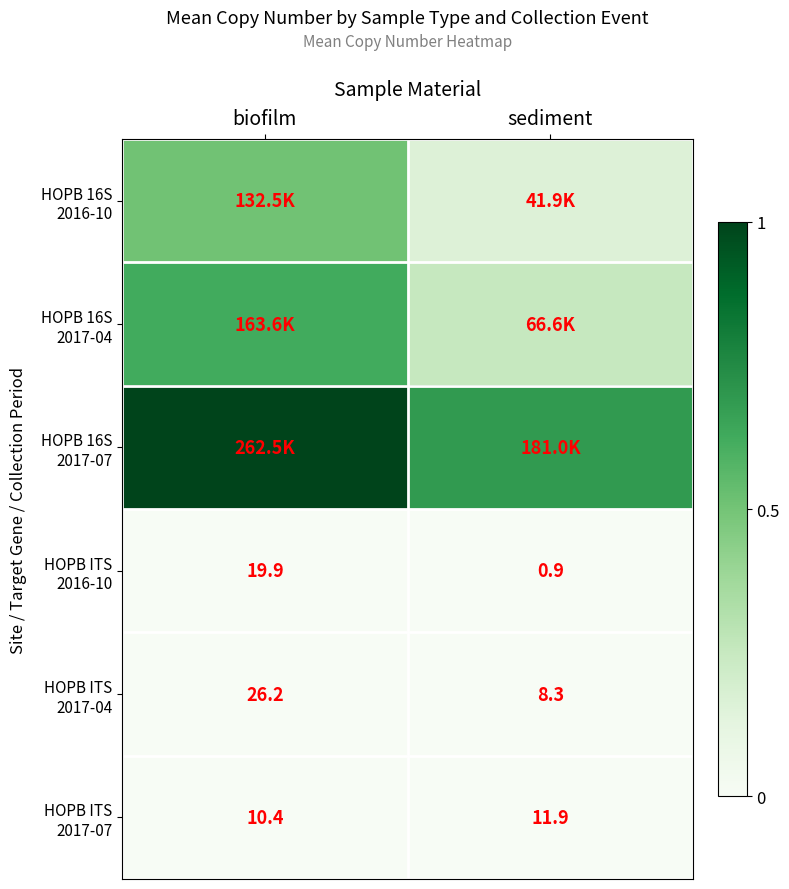

Between sediment and biofilm, which is larger?

biofilm